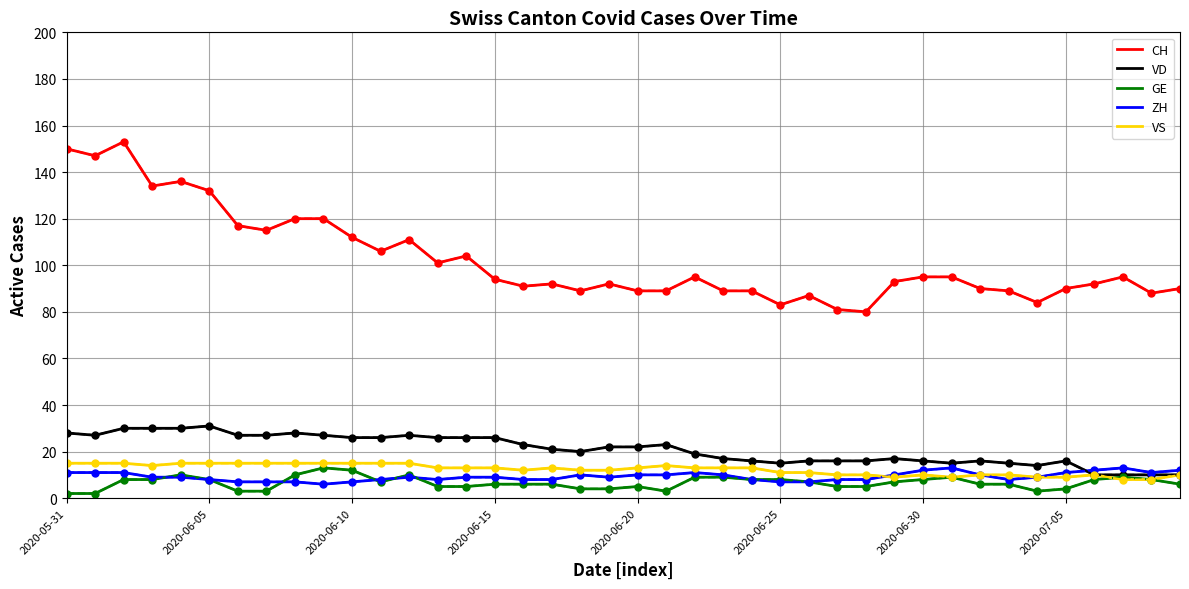

What is the minimum value shown in the chart?

2